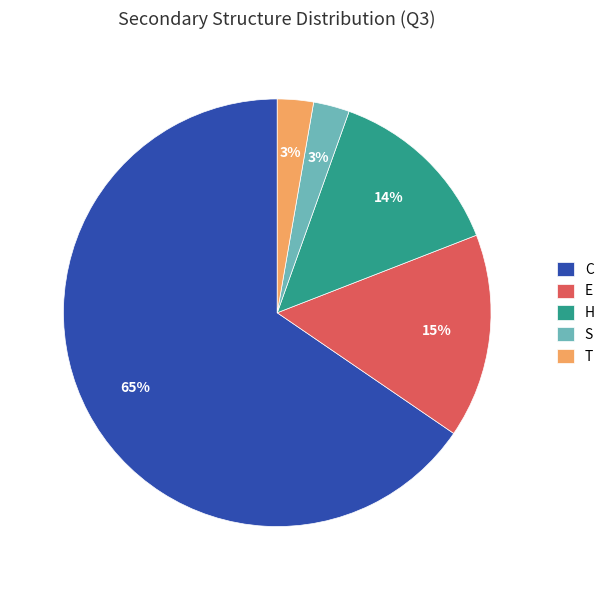

To the nearest percent, what percentage of the pie is S?

3%